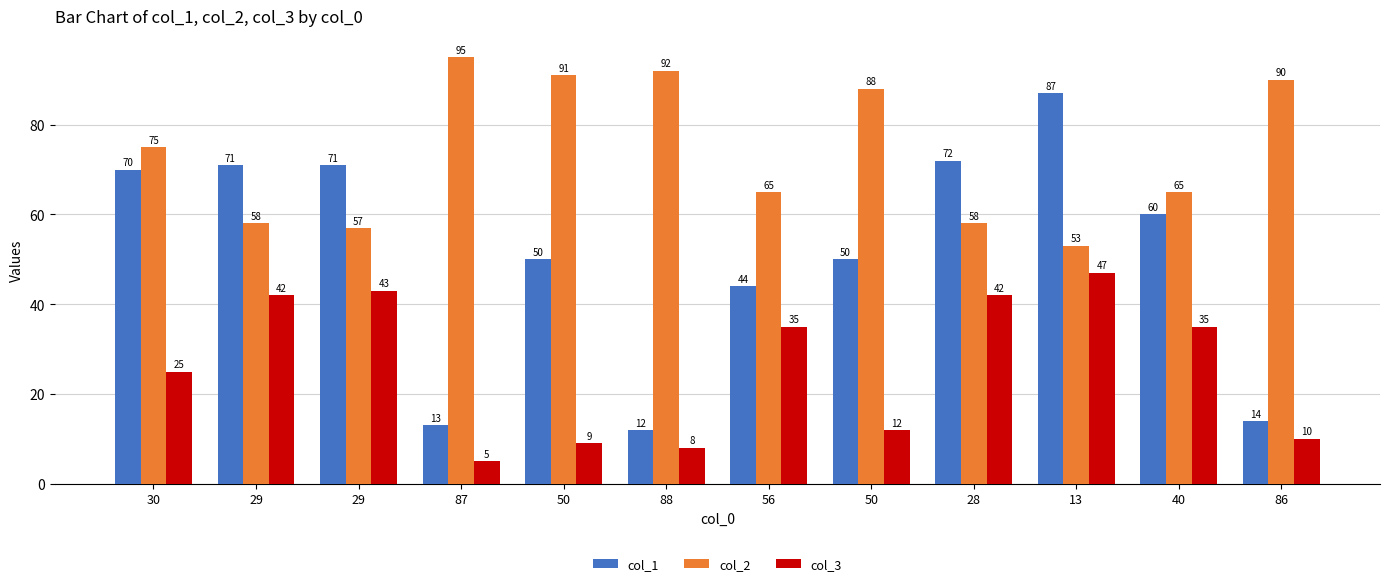

What is the average value of the col_1 series?

51